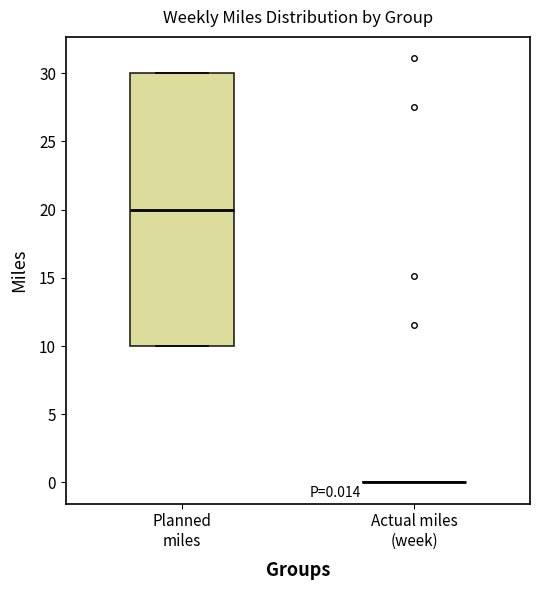

Which box is the tallest, from its lower edge to its upper edge?

Planned miles